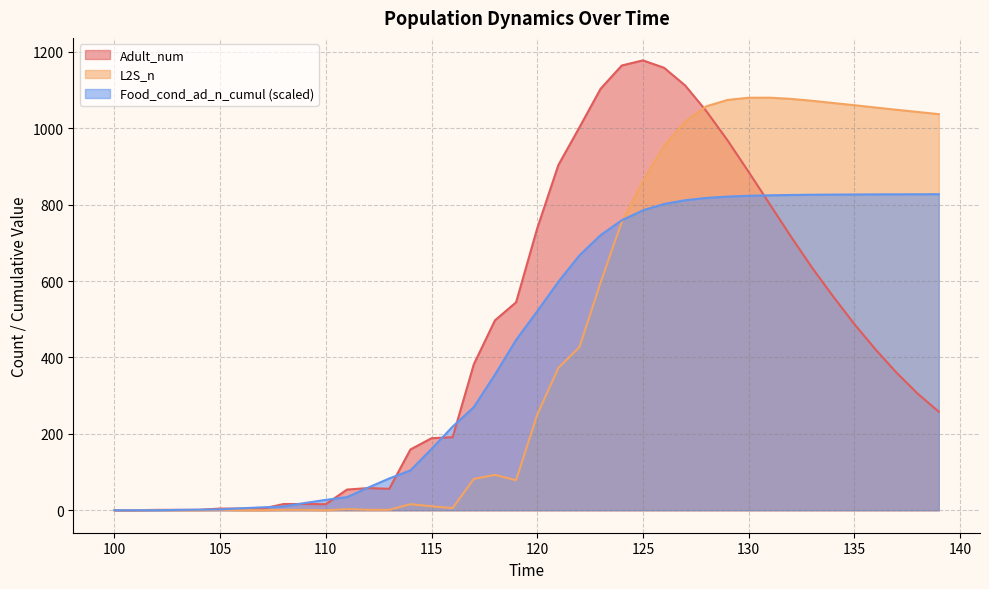

Rank the series by their average value, from lowest to highest.

Food_cond_ad_n_cumul, Adult_num, L2S_n